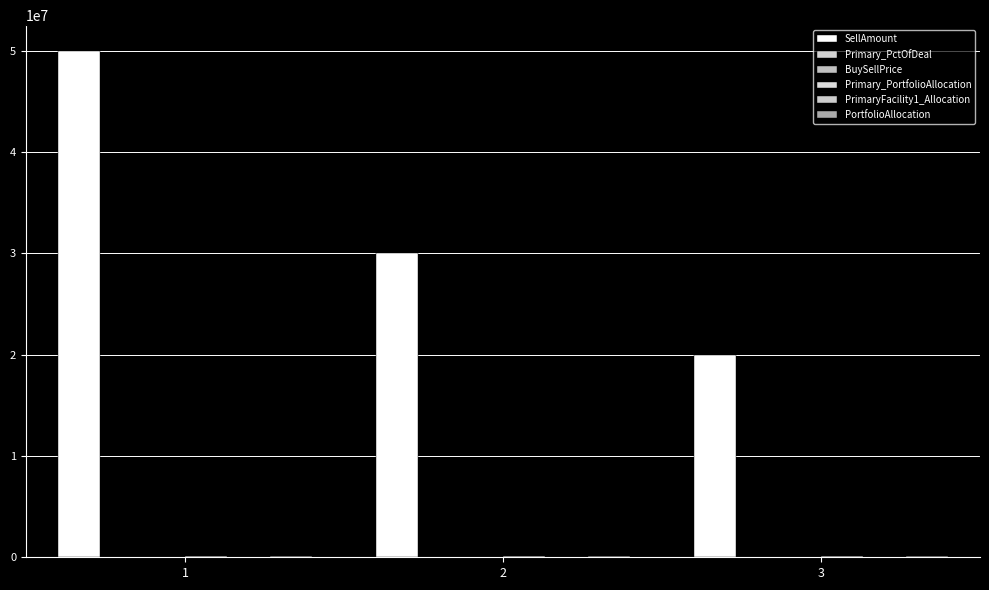

What is the spread (max minus min) of values at 2?

29999900